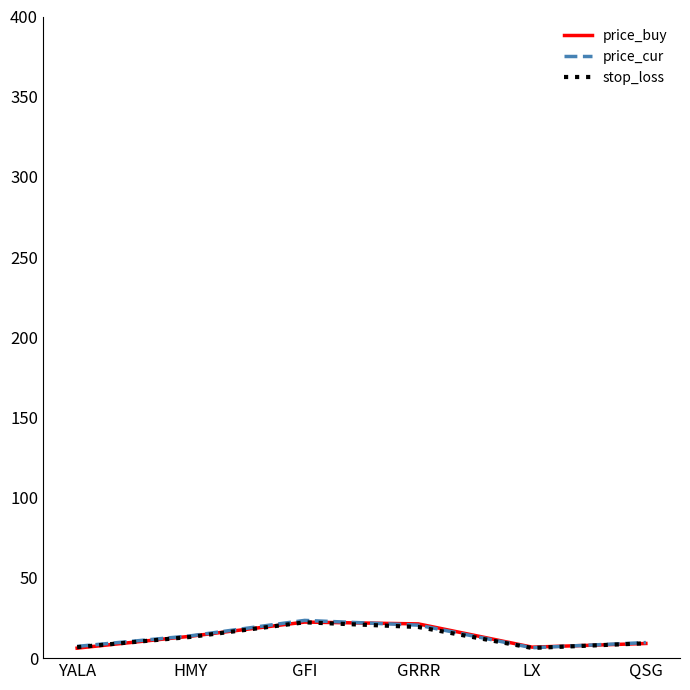

What is the maximum value for price_cur?

23.5